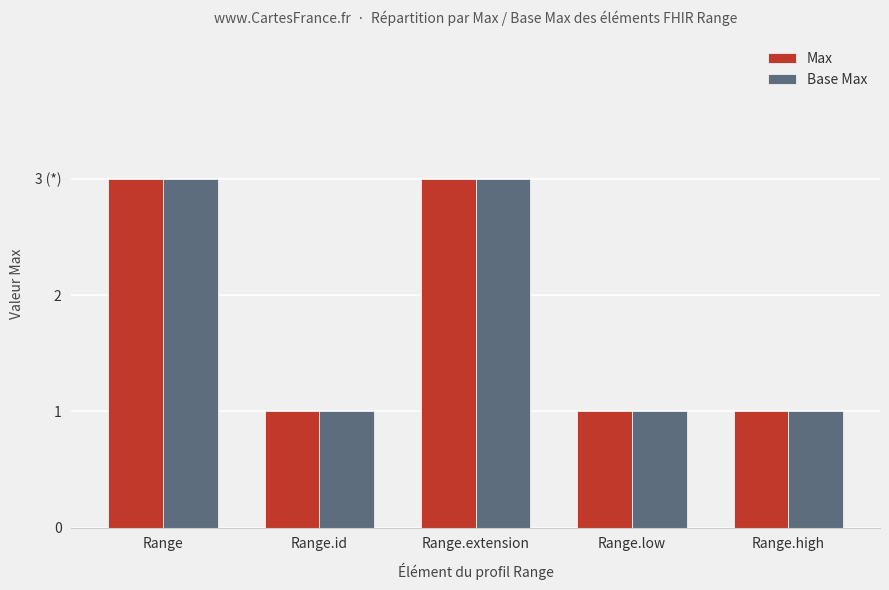

How many groups of bars are there?

5